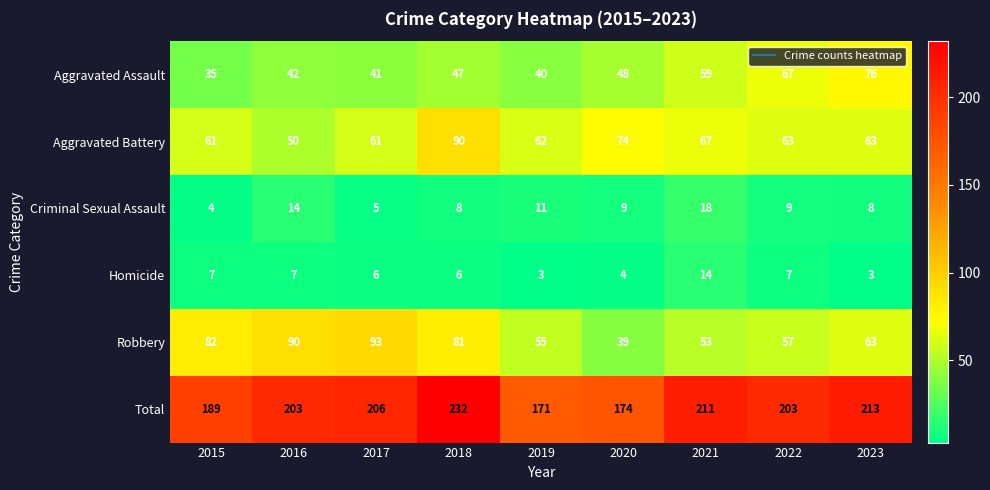

What is the total value across all series at 2020?

348